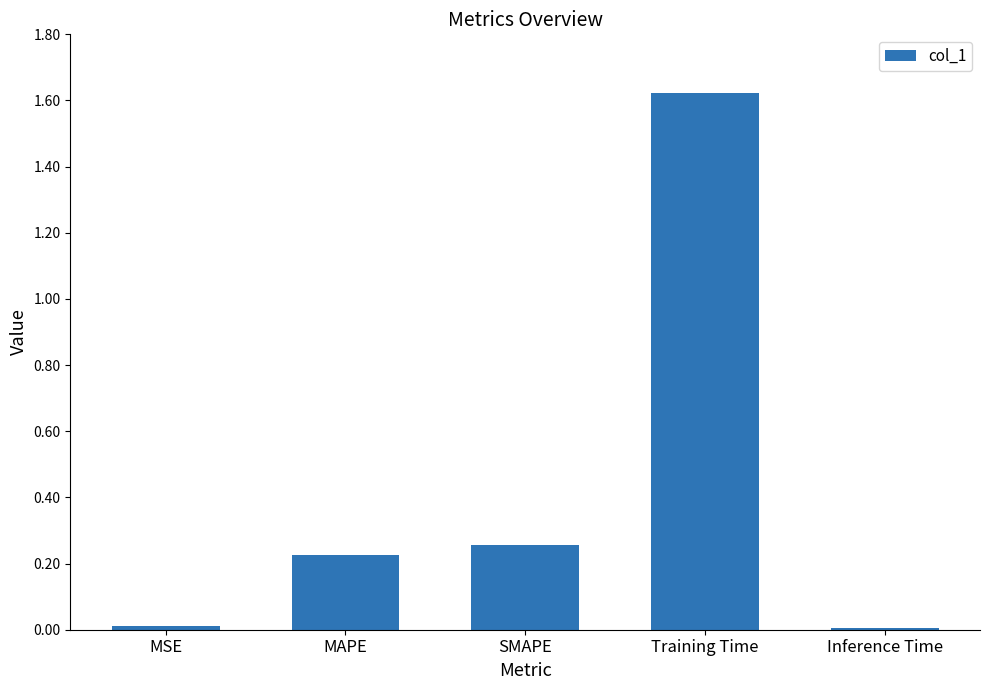

What is the sum of the values at Training Time and SMAPE?

1.9